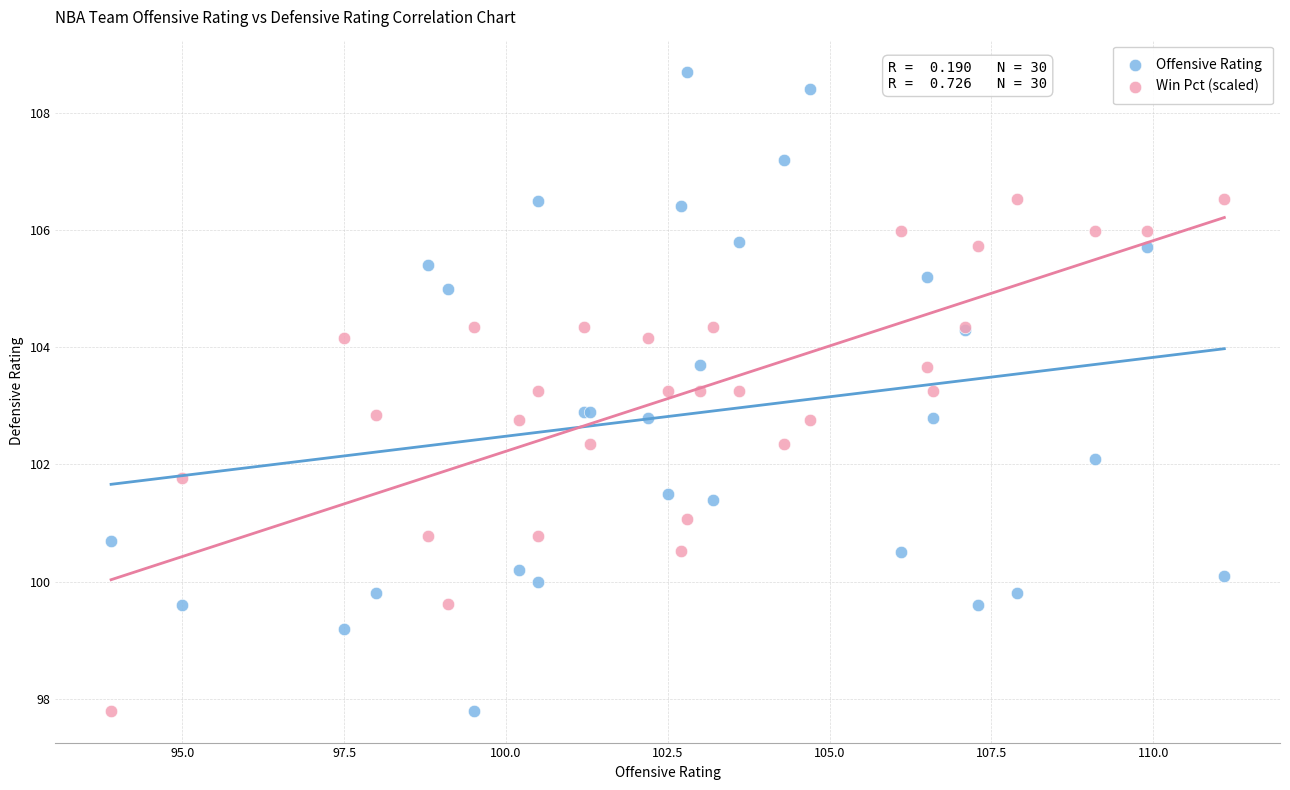

Which series reaches the maximum Y coordinate?

Offensive Rating